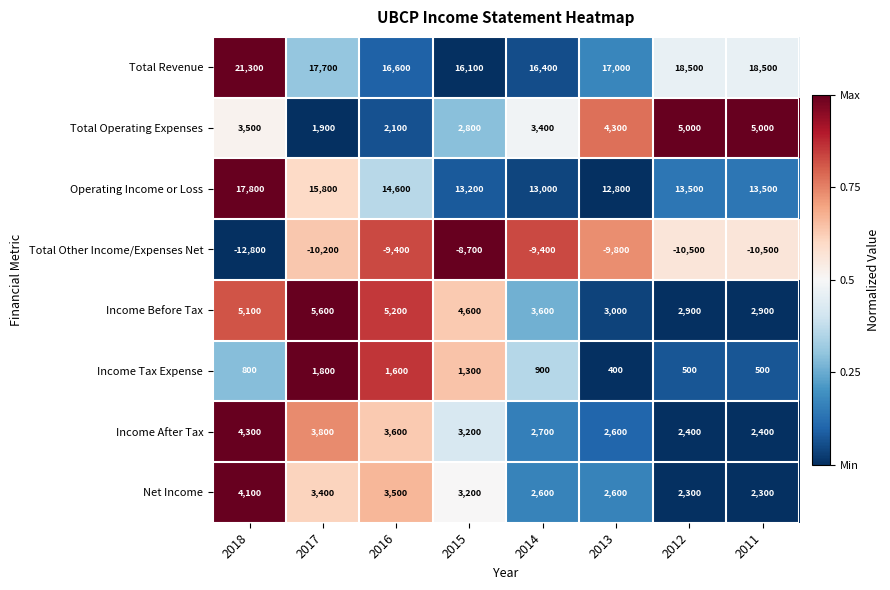

At which label does Income Tax Expense first exceed 900?

2017